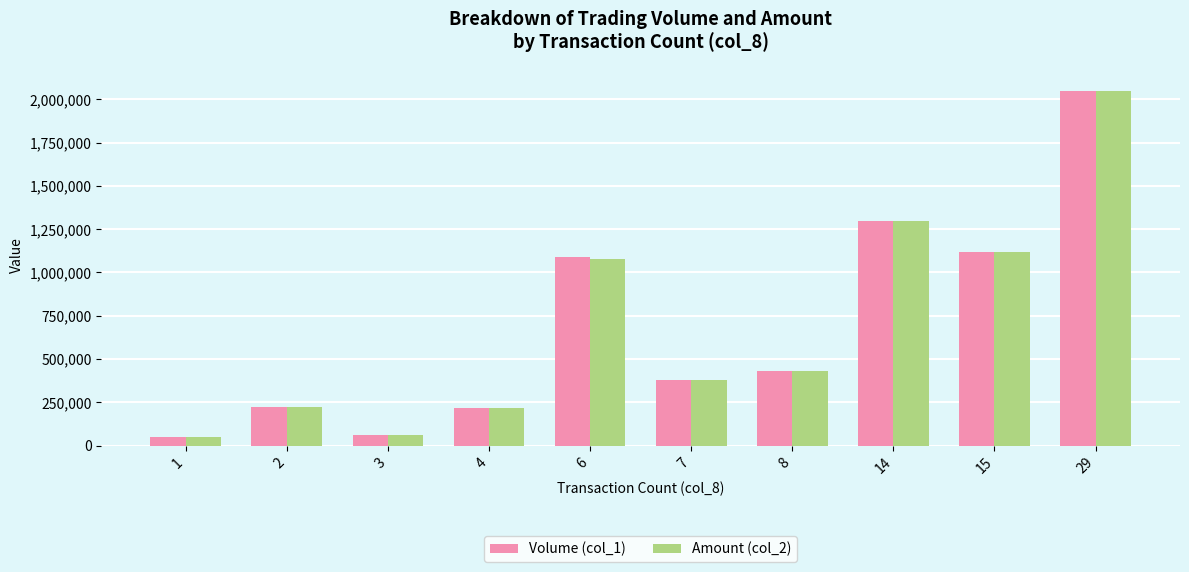

What is the approximate value of Amount (col_2) at 1, to the nearest 100?

47300